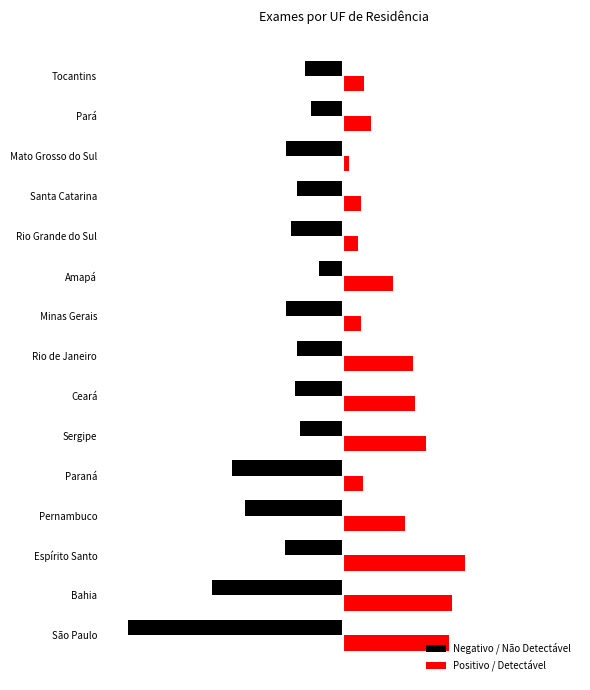

Rank the series by their average value, from lowest to highest.

Negativo / Não Detectável, Positivo / Detectável